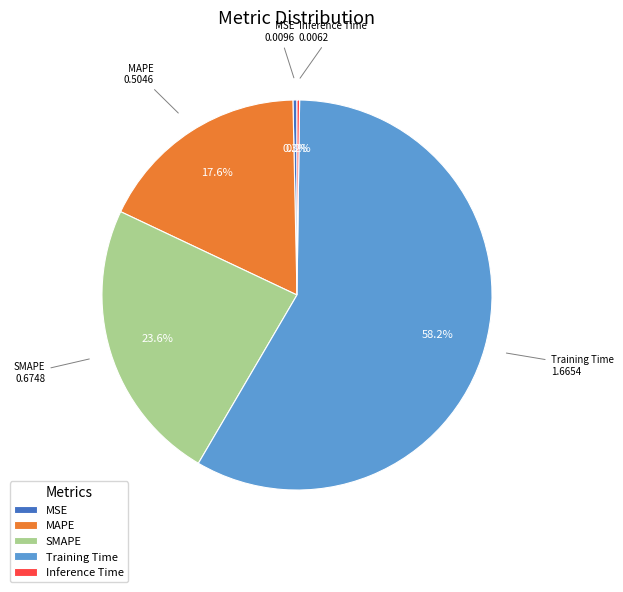

Is the sum of MAPE and SMAPE greater than half?

No